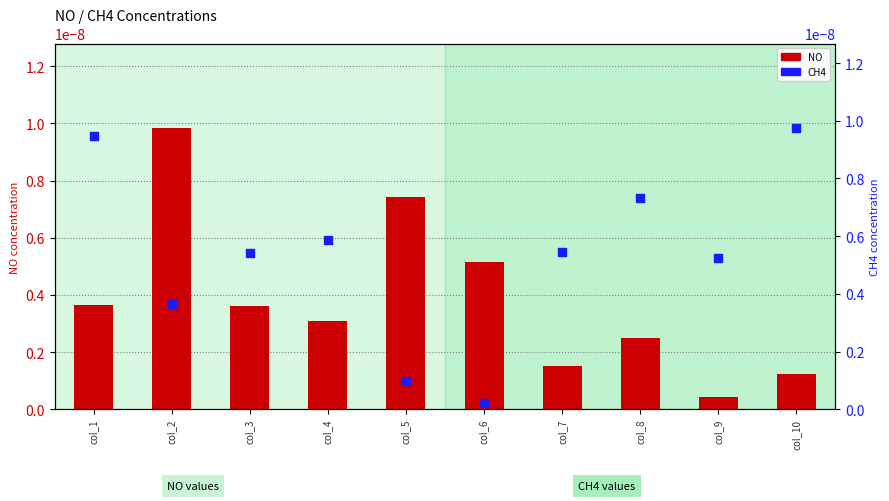

At how many categories does at least one series exceed 0?

10